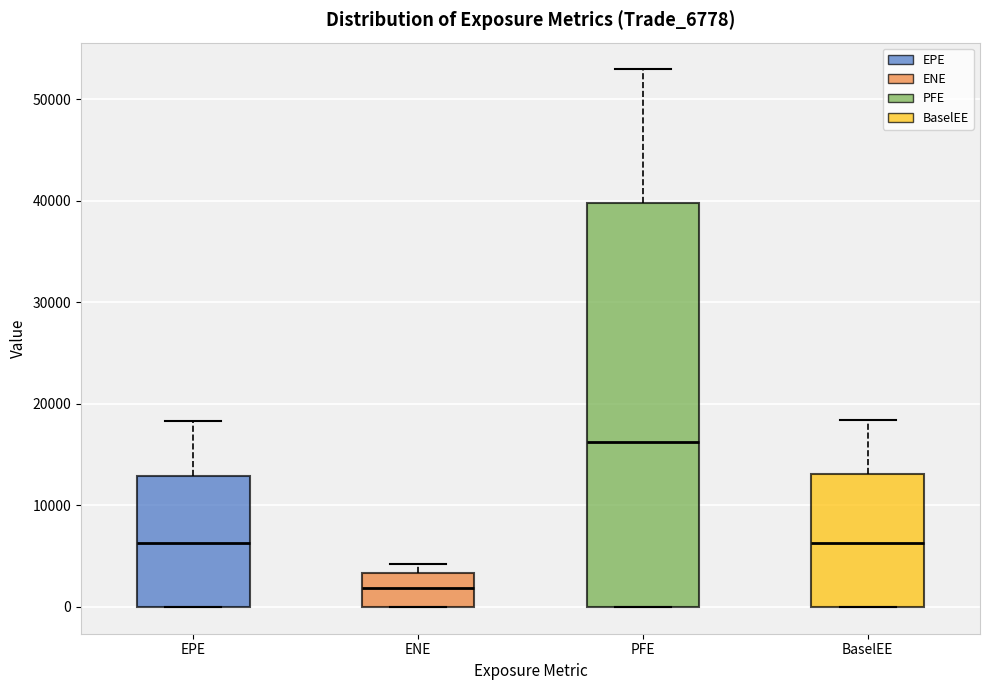

Reading left to right, read every box against the y-axis: the position of its median line, the range the box covers, and the ends of its whiskers. The values are not printed on the chart, so give them approximately, as read against the axis.

EPE: median 6000, box 0 to 13000, whiskers 0 to 18000
ENE: median 2000, box 0 to 3000, whiskers 0 to 4000
PFE: median 16000, box 0 to 40000, whiskers 0 to 53000
BaselEE: median 6000, box 0 to 13000, whiskers 0 to 18000